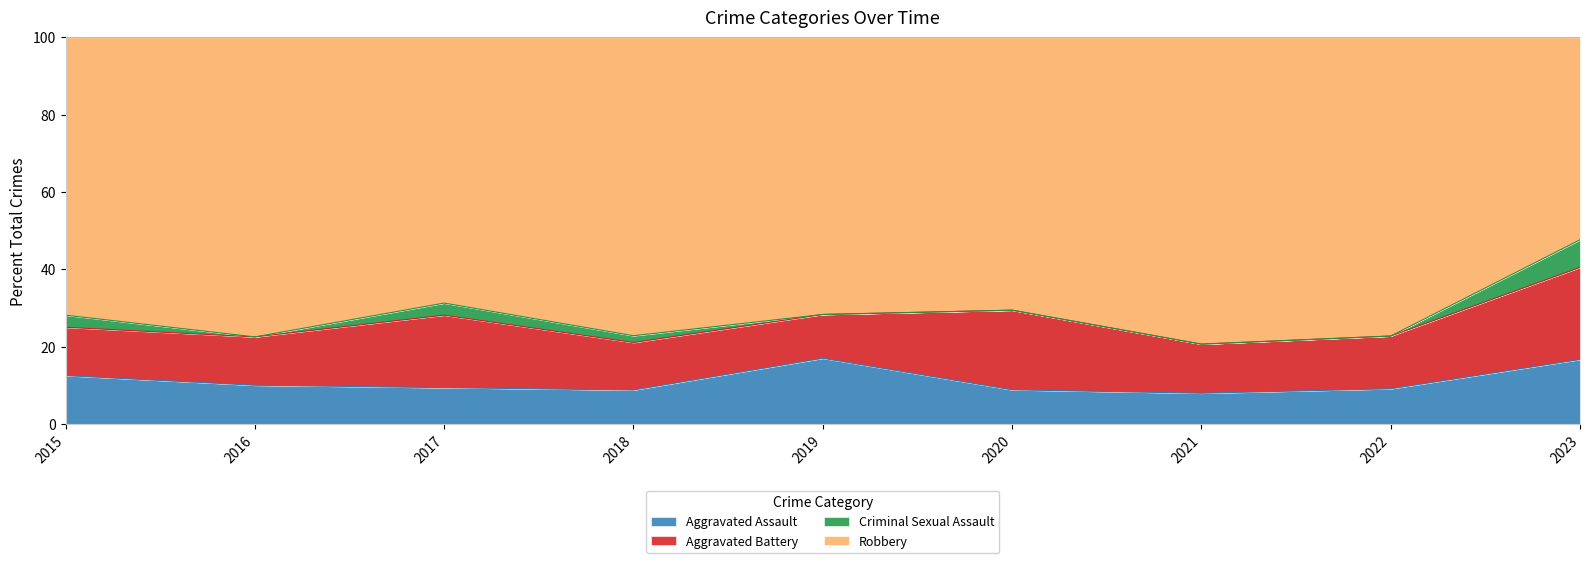

What is the sum of all Aggravated Assault values?

100.1